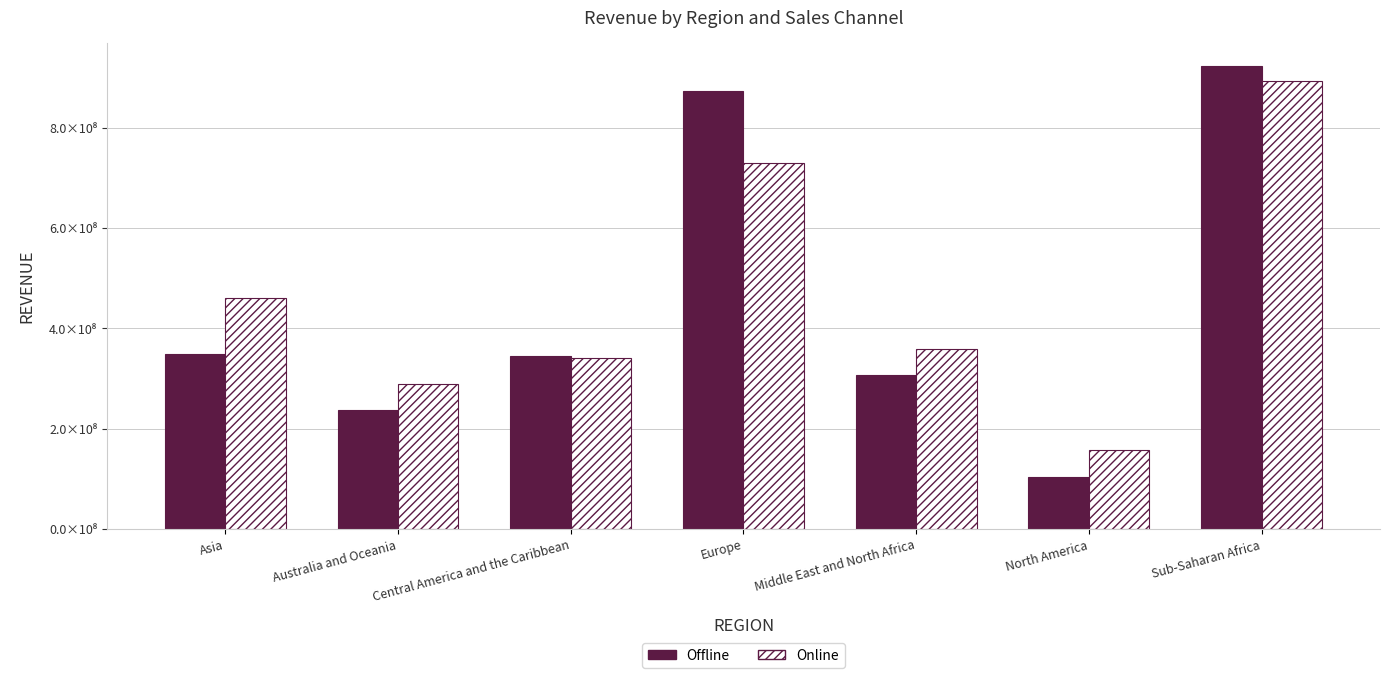

What is the difference between the maximum and minimum values in the Online series?

735150512.4